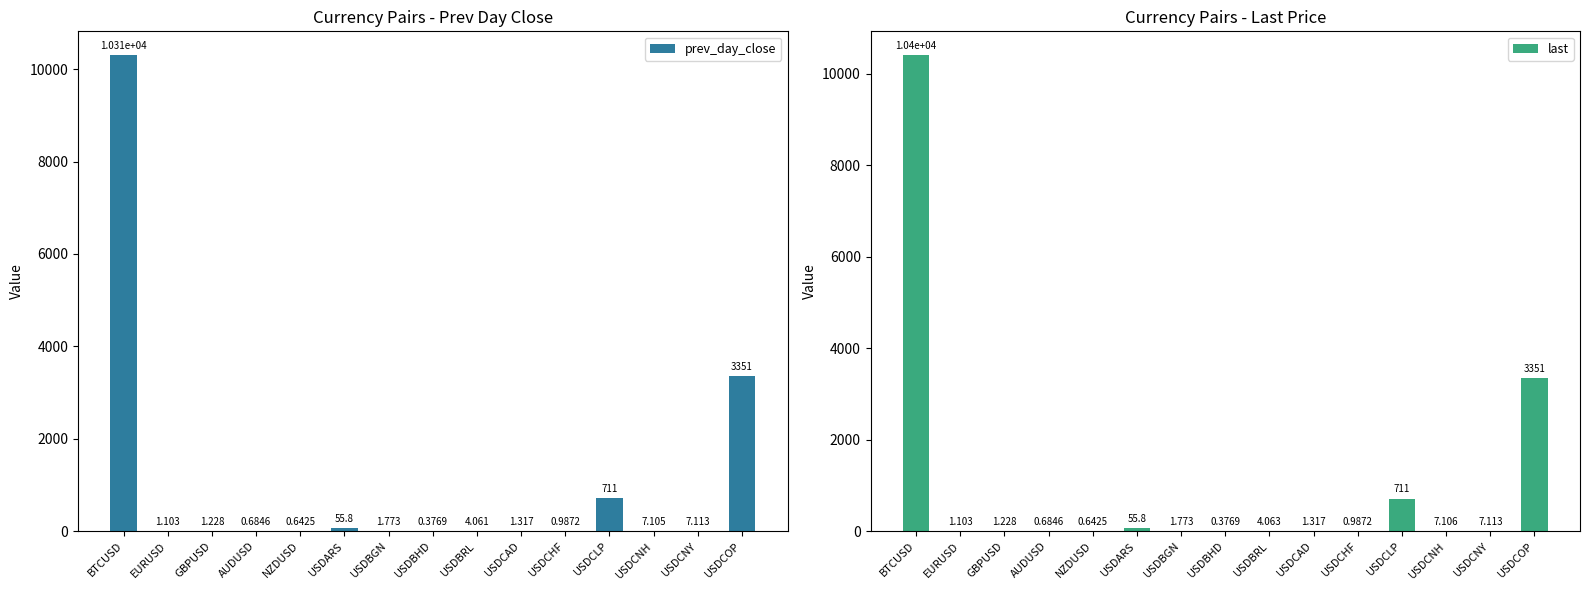

What is the approximate value of prev_day_close at GBPUSD?

1.2